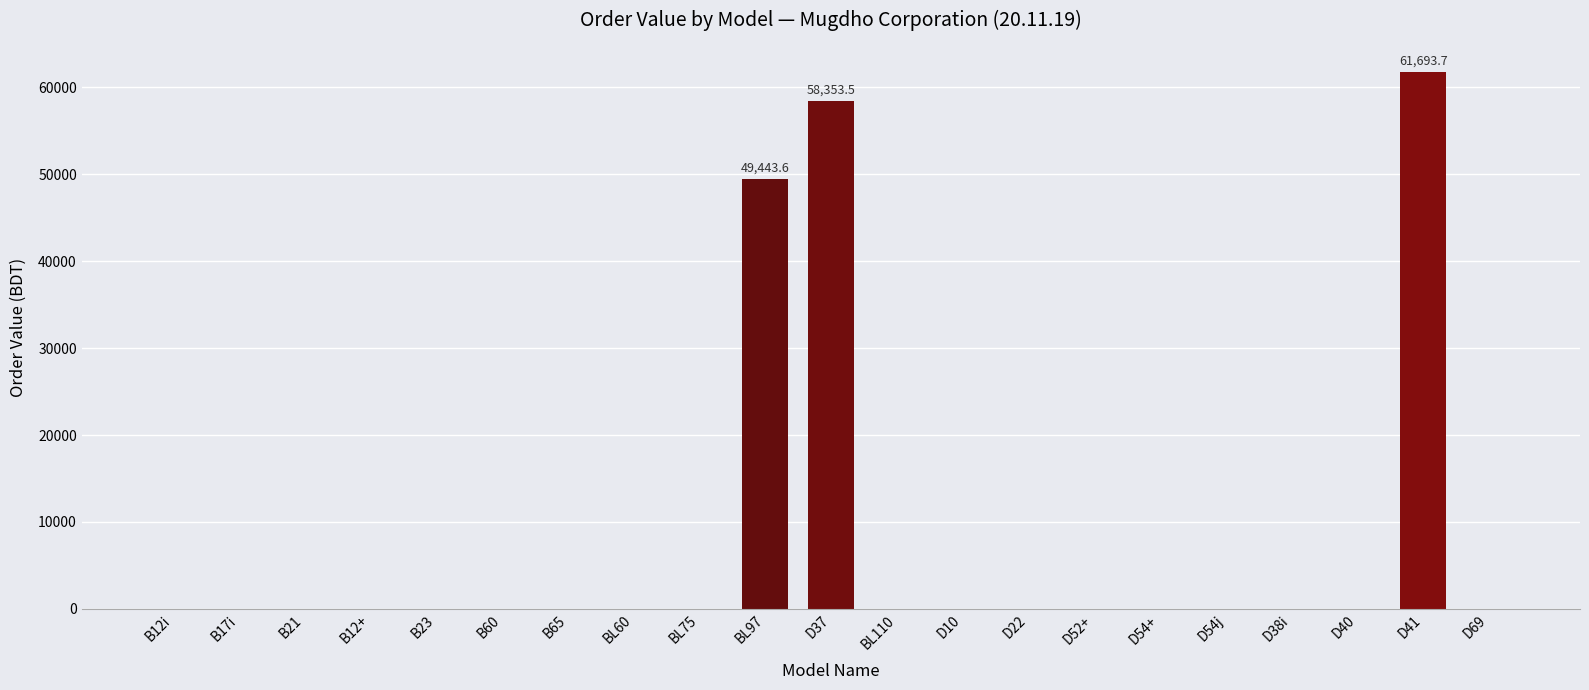

At which label is the value closest to 30846?

BL97